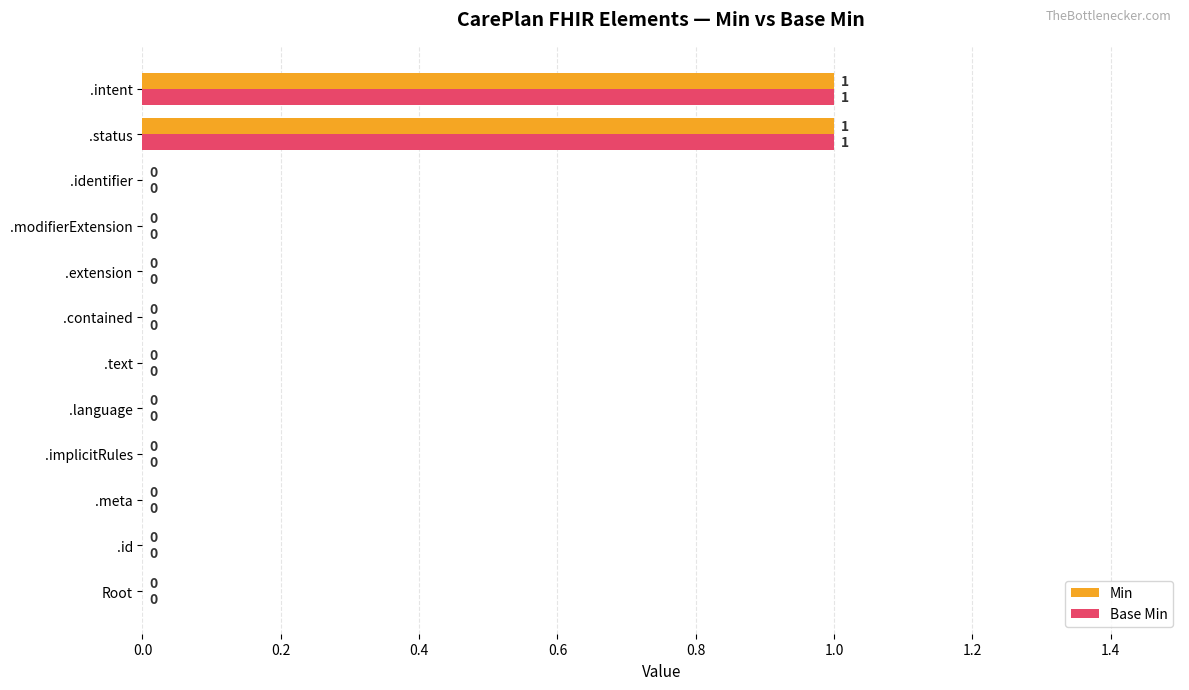

The Min series shows 0 at .implicitRules. True or false?

True